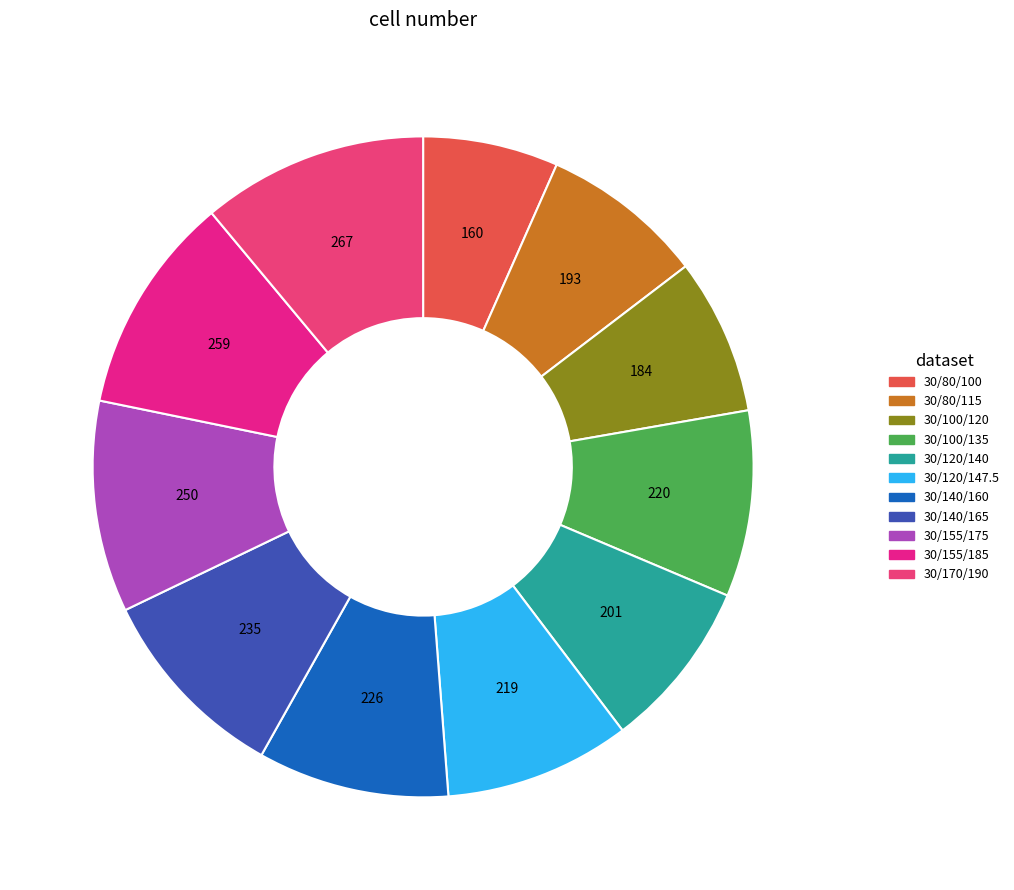

How many slices are in this pie chart?

11